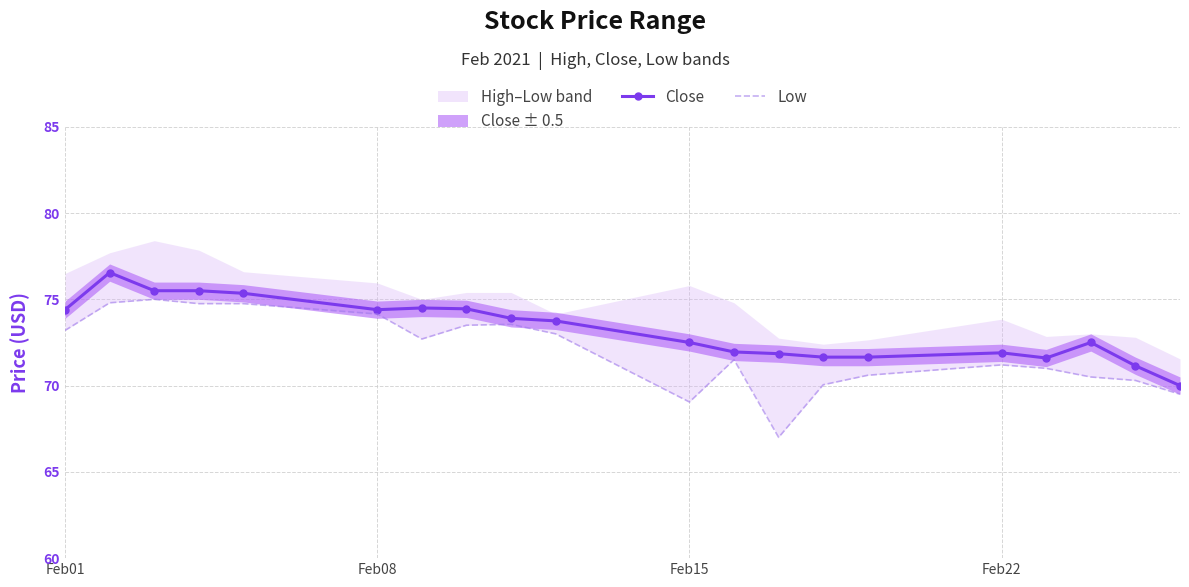

Where does the Close series first go above 73?

Feb01